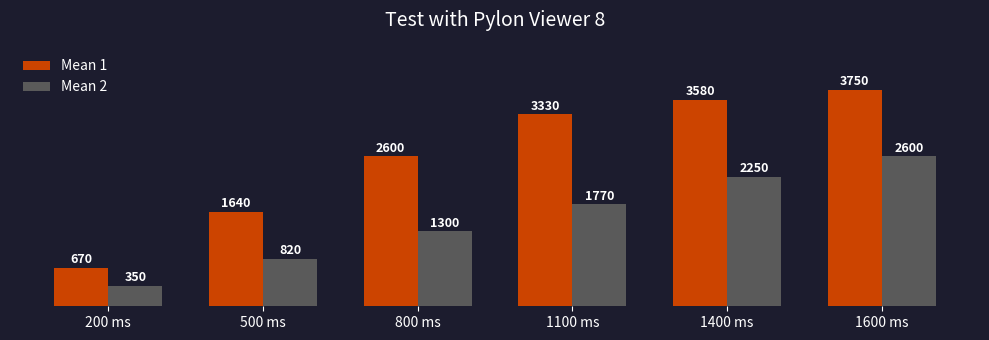

Are the bars horizontal?

No